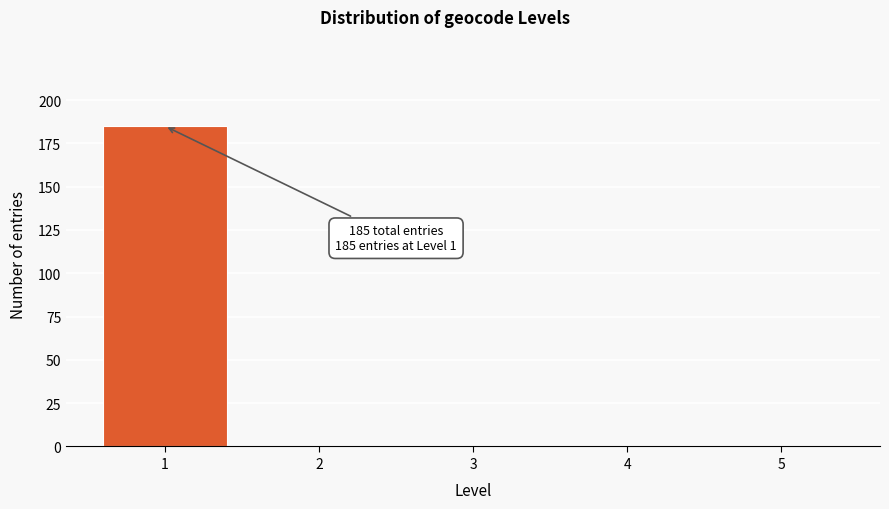

Over which range of the x-axis is the bar tallest?

0.5 to 1.5